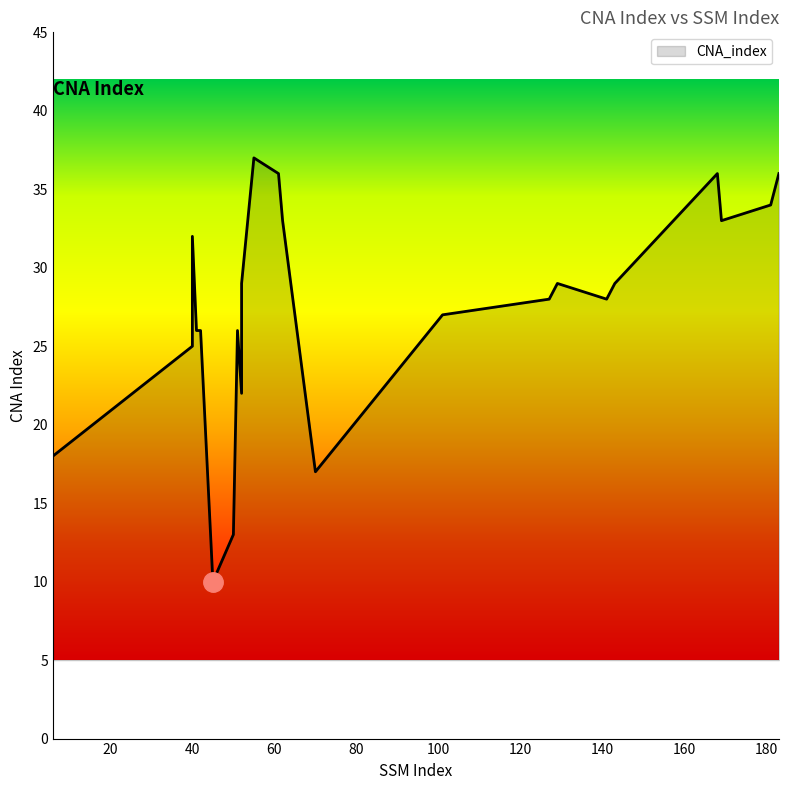

What is the average value?

27